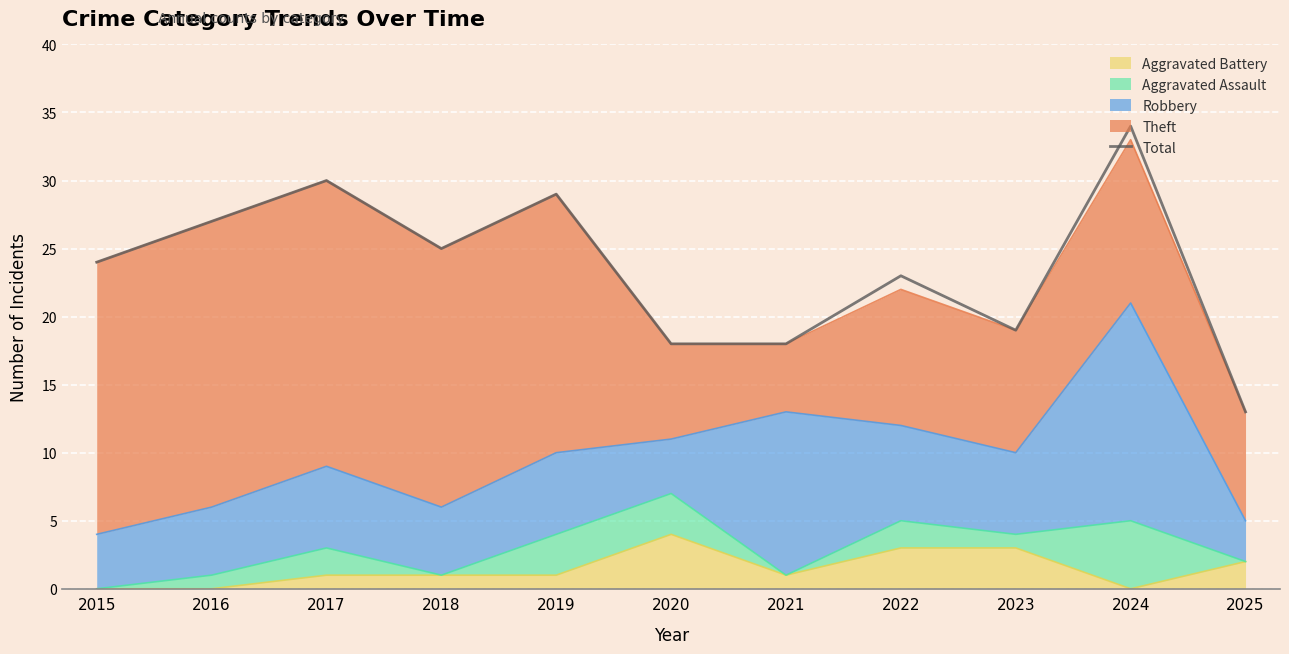

At which label does the data first exceed 24?

2016